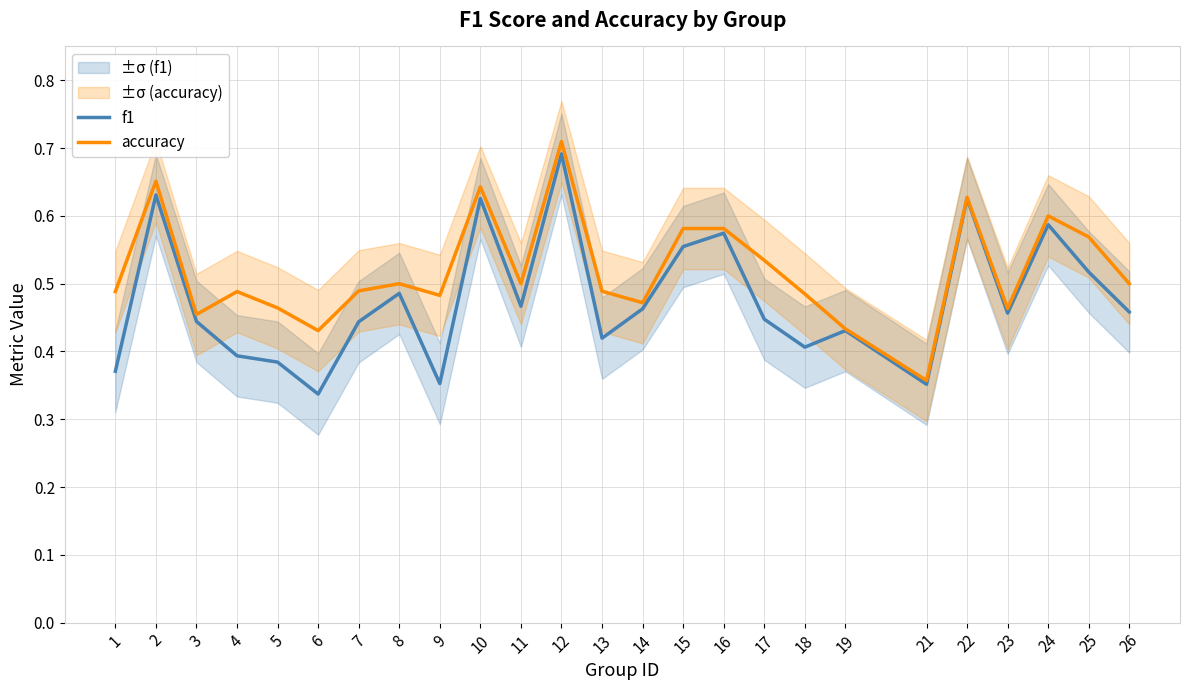

What is the difference between the second highest and minimum values in the accuracy series?

0.3